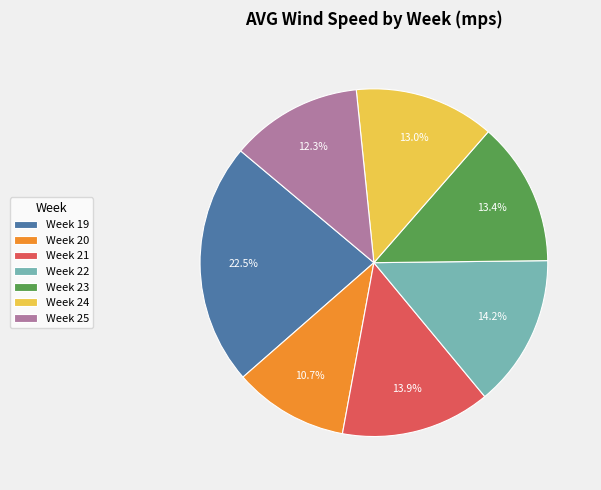

Approximately how many times larger is the value at Week 20 compared to Week 19?

0.5